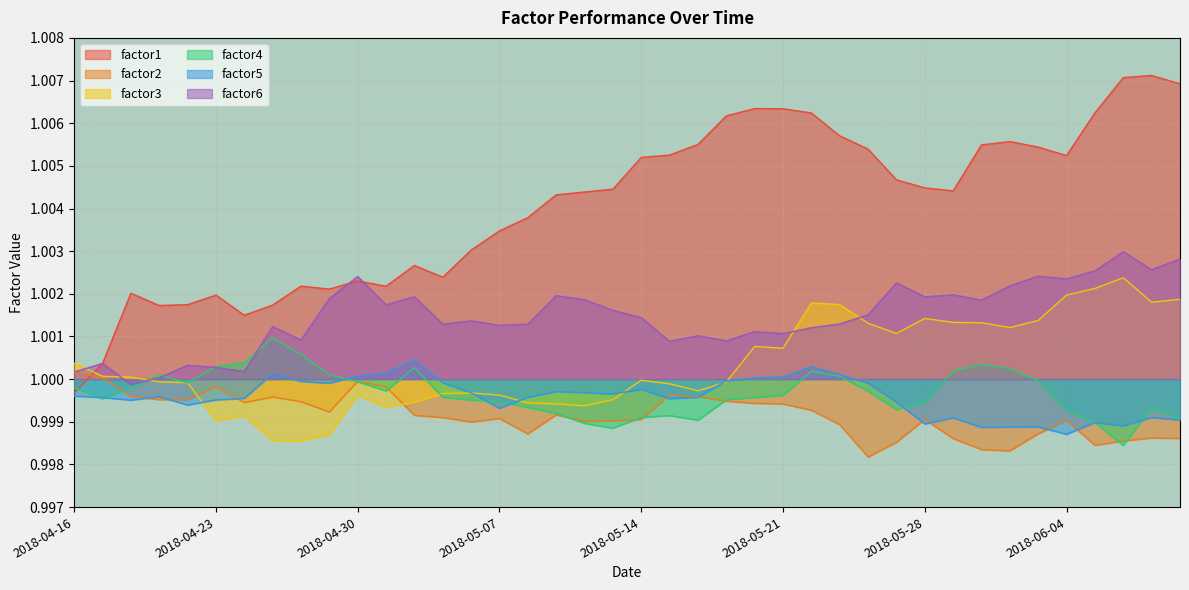

Where is factor2 nearest to the value 0?

2018-05-24